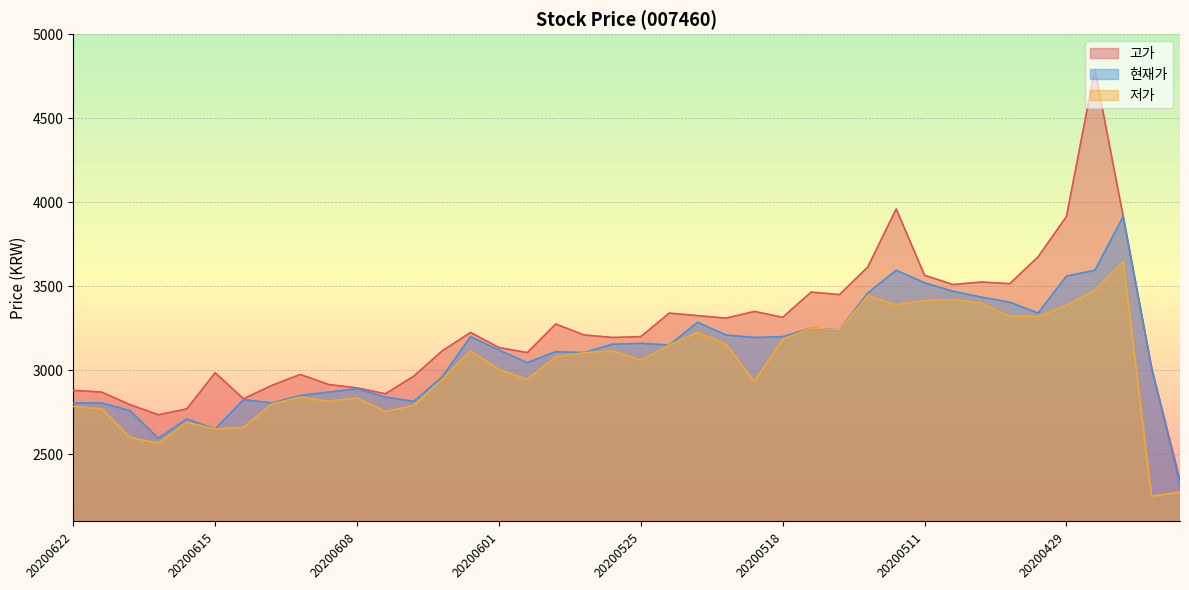

What is the sum of all 고가 values?

129745